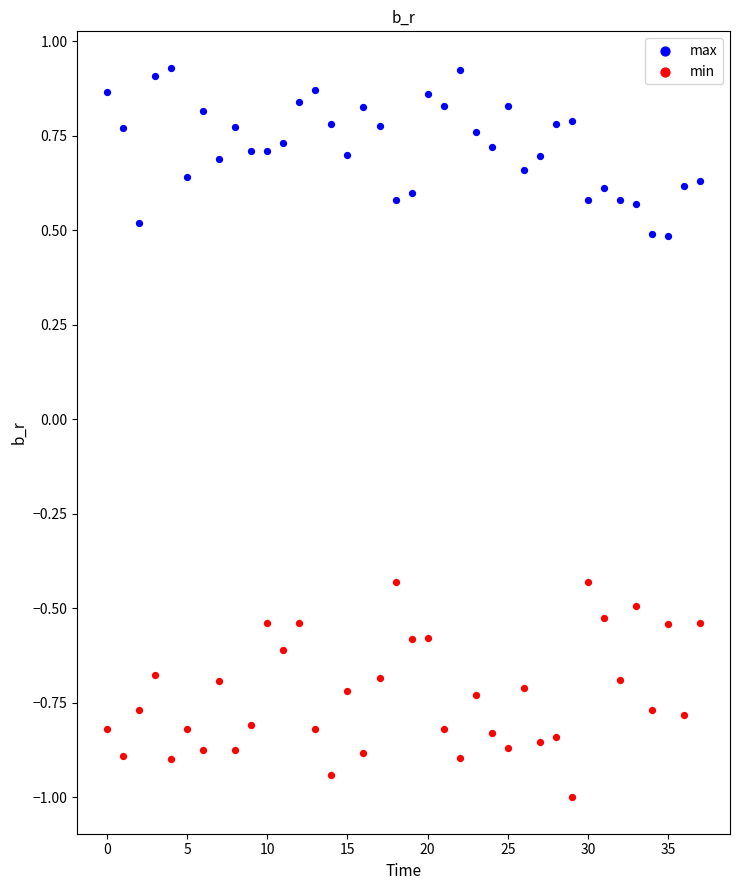

Across all data points, what is the range of Y values (max minus min)?

1.9